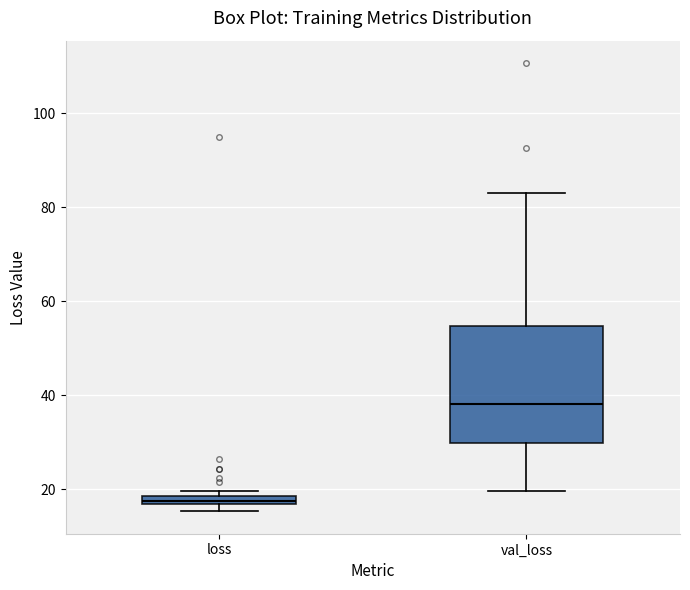

Which box is the tallest, from its lower edge to its upper edge?

val_loss